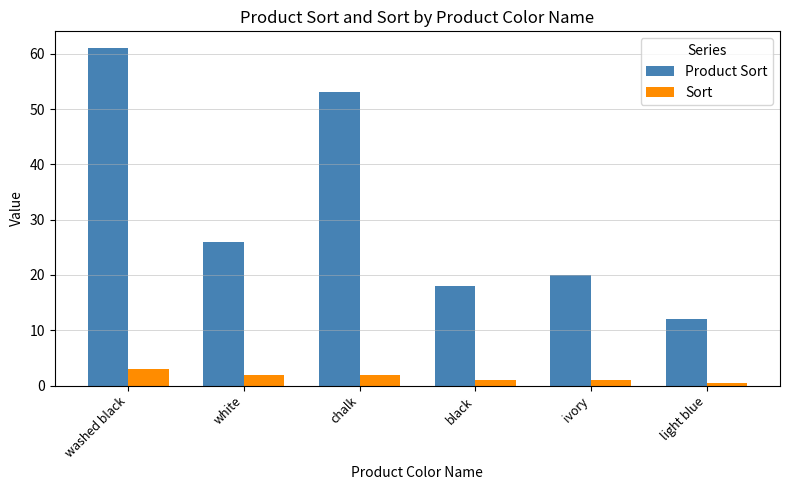

Reading left to right, transcribe all the data shown in this chart.

Product Sort: washed black=61.0	white=26.0	chalk=53.0	black=18.0	ivory=20.0	light blue=12.0
Sort: washed black=3.0	white=2.0	chalk=2.0	black=1.0	ivory=1.0	light blue=0.5